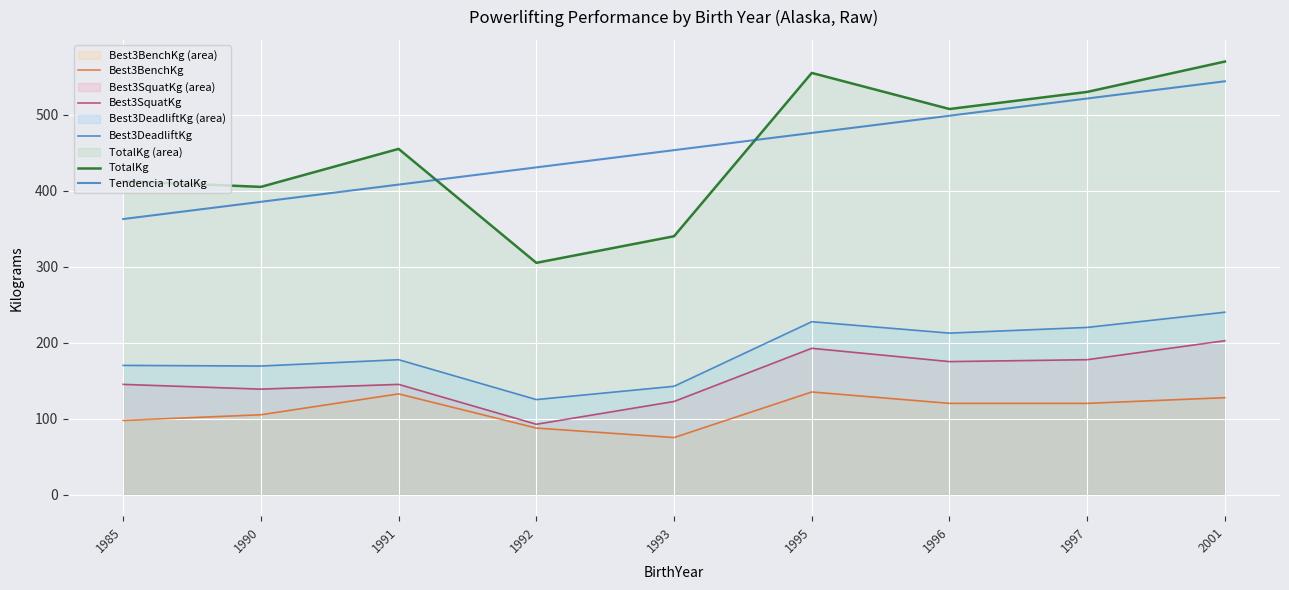

What is the difference between the maximum and minimum values in the Best3DeadliftKg series?

115.0